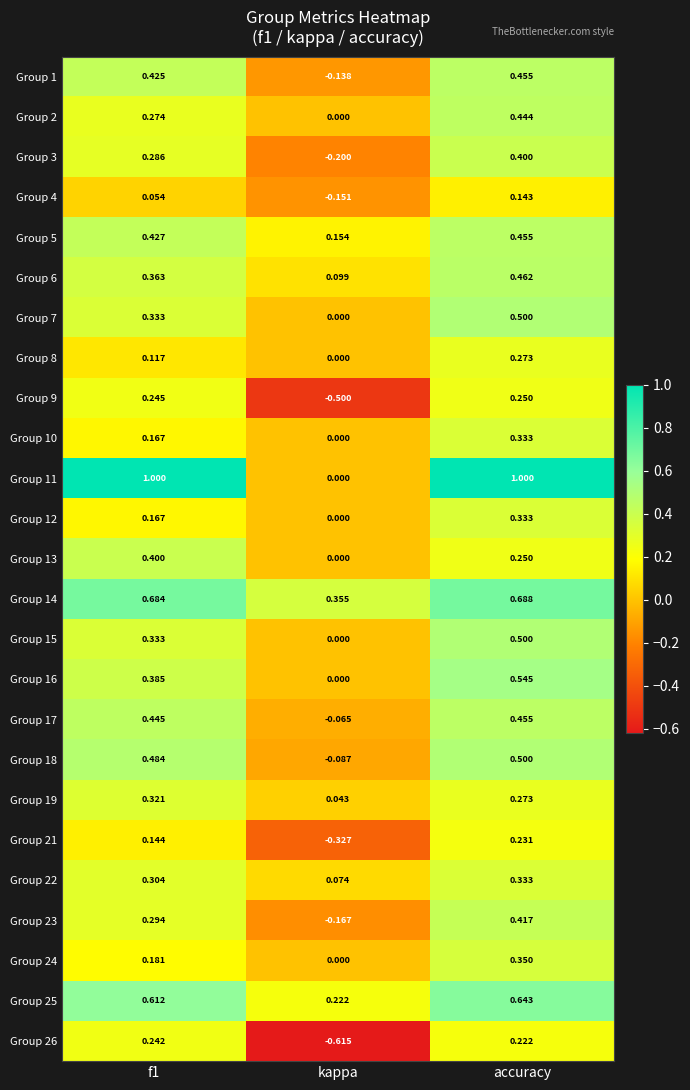

Is the value of Group 15 at kappa greater than the value of Group 10 at accuracy?

No